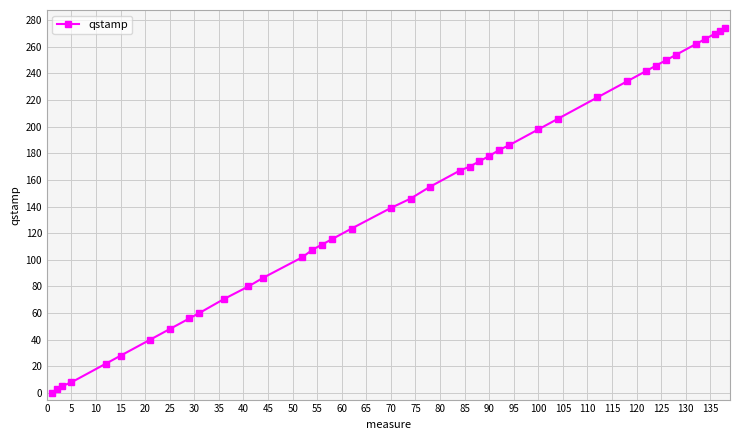

What is the maximum value shown in the chart?

274.0